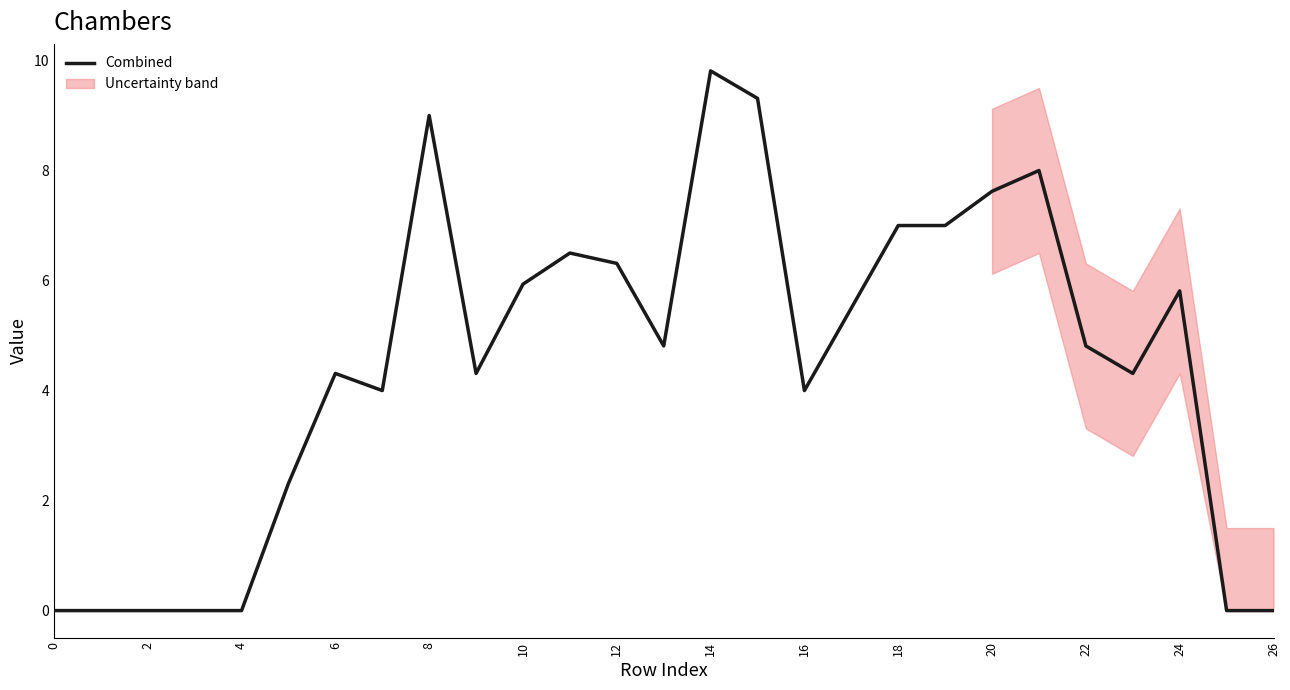

At which category does the chart reach its peak across all series?

14